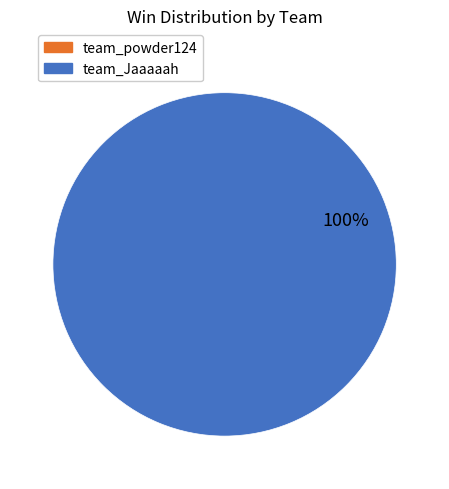

What is the largest slice in the pie chart?

team_Jaaaaah